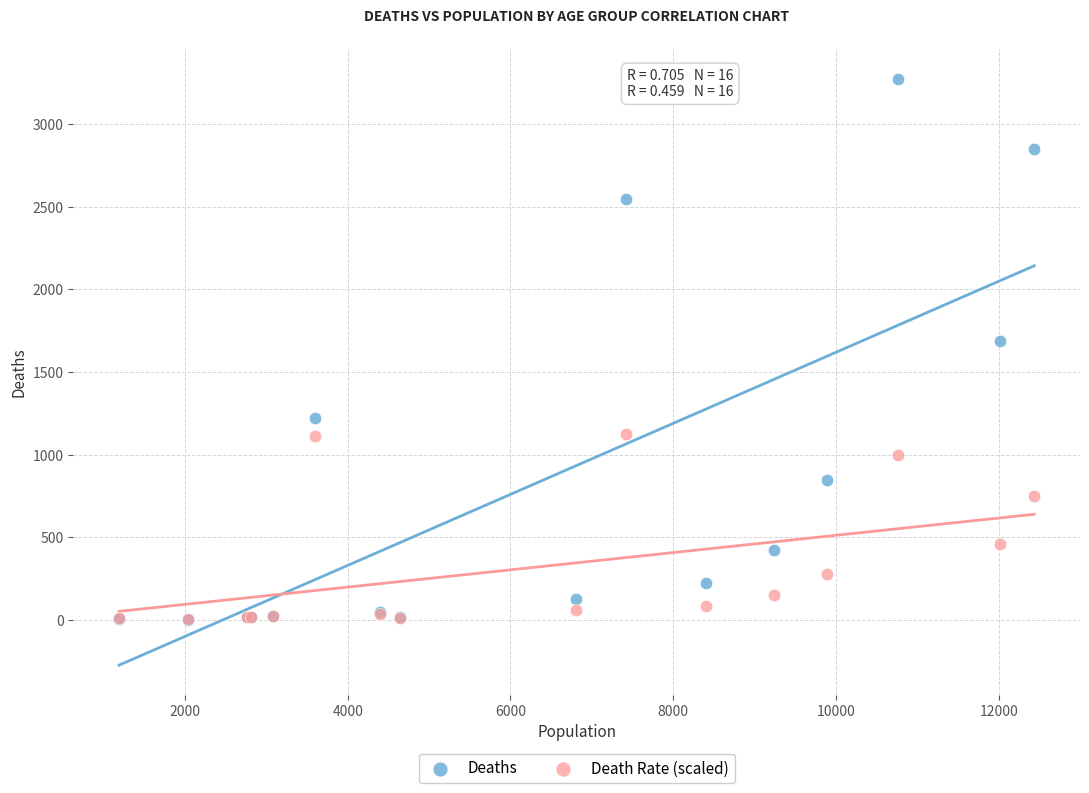

Which series reaches the maximum Y coordinate?

Deaths